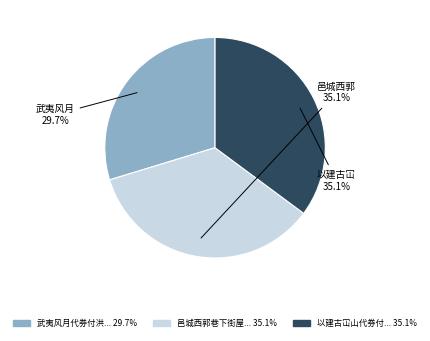

Is there any slice that represents more than half of the pie?

No